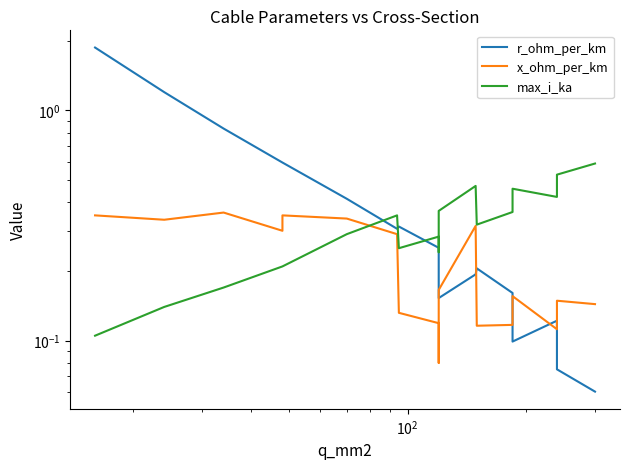

How many interior local peaks does the max_i_ka series have?

4